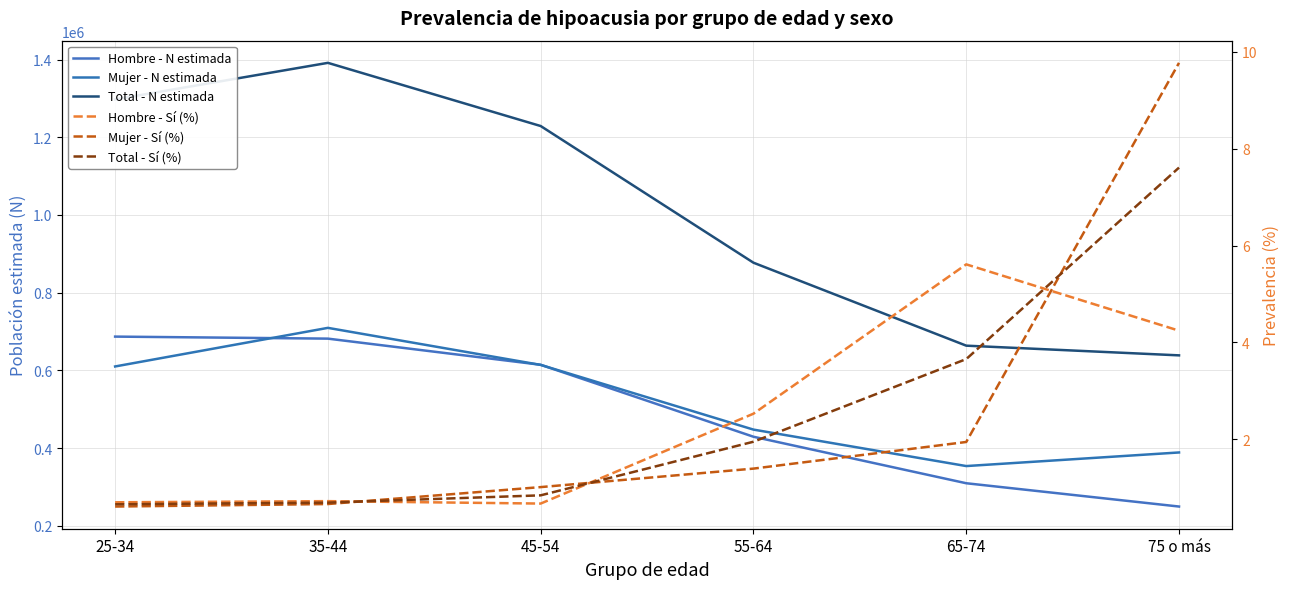

Which has a higher value, 55-64 or 45-54?

45-54